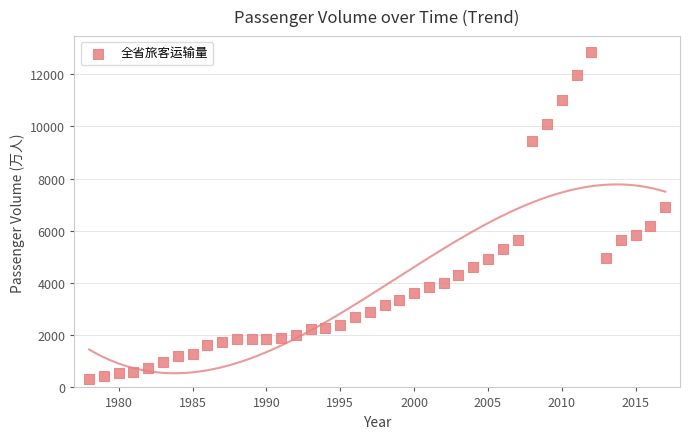

What is the range of X values (max minus min)?

39.0